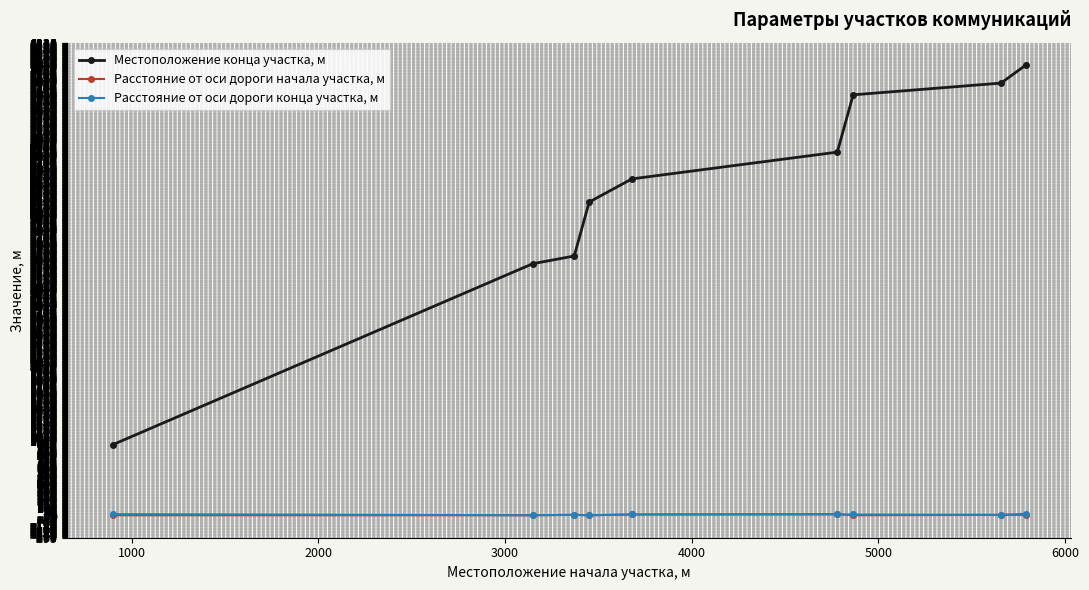

Count the number of categories in the chart.

9